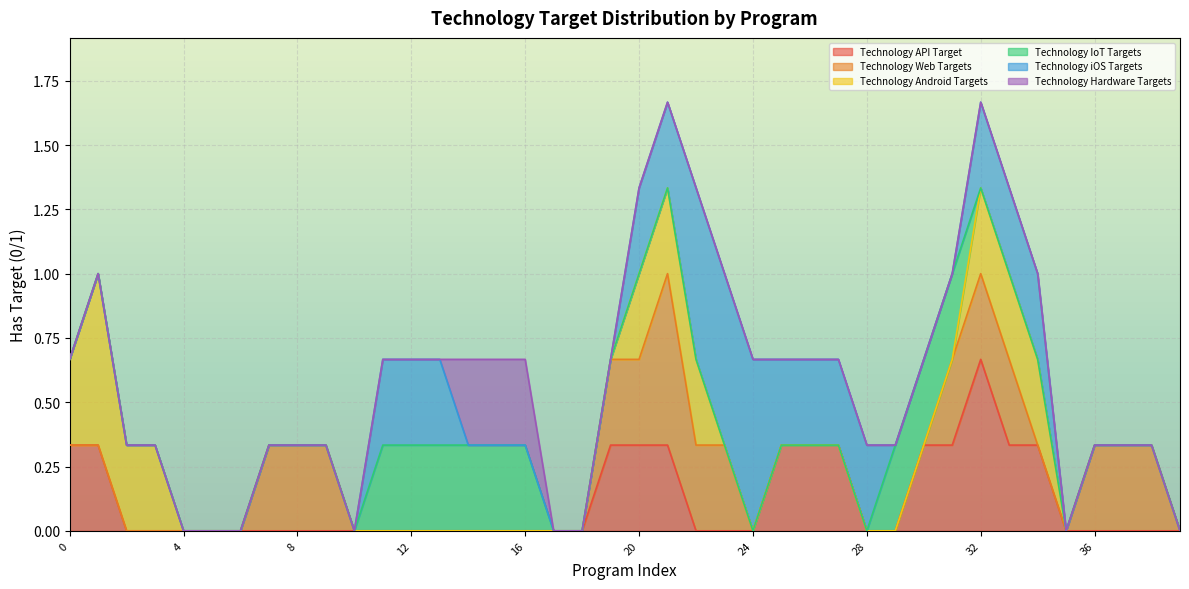

At which category does the chart reach its minimum across all series?

1